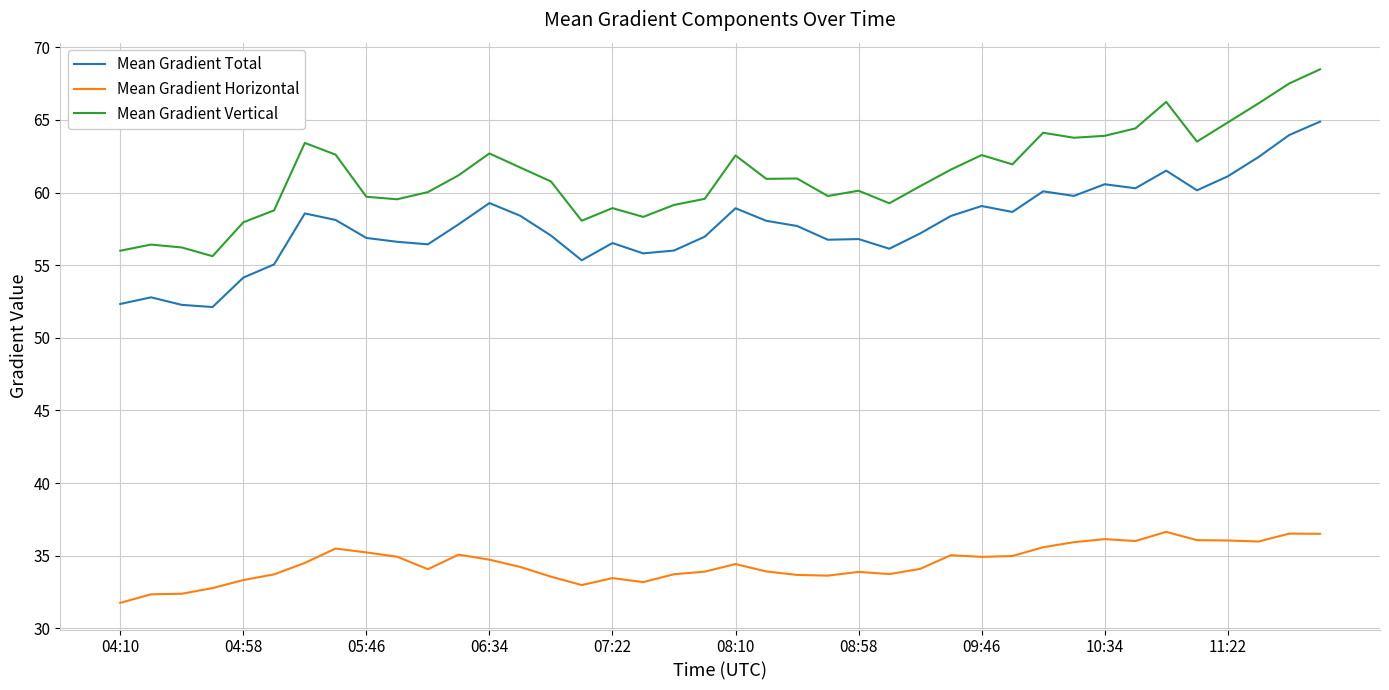

True or false: Mean Gradient Vertical and Mean Gradient Total intersect in this chart.

False